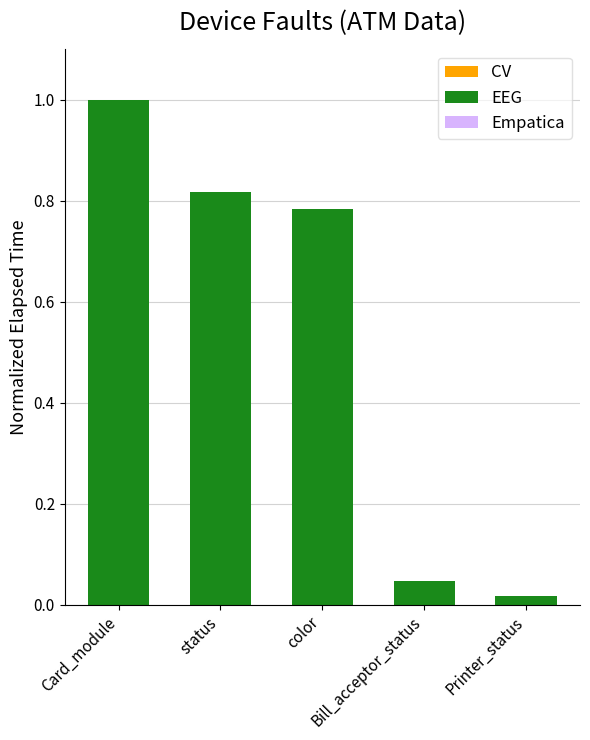

At which label is the value closest to 0?

Printer_status